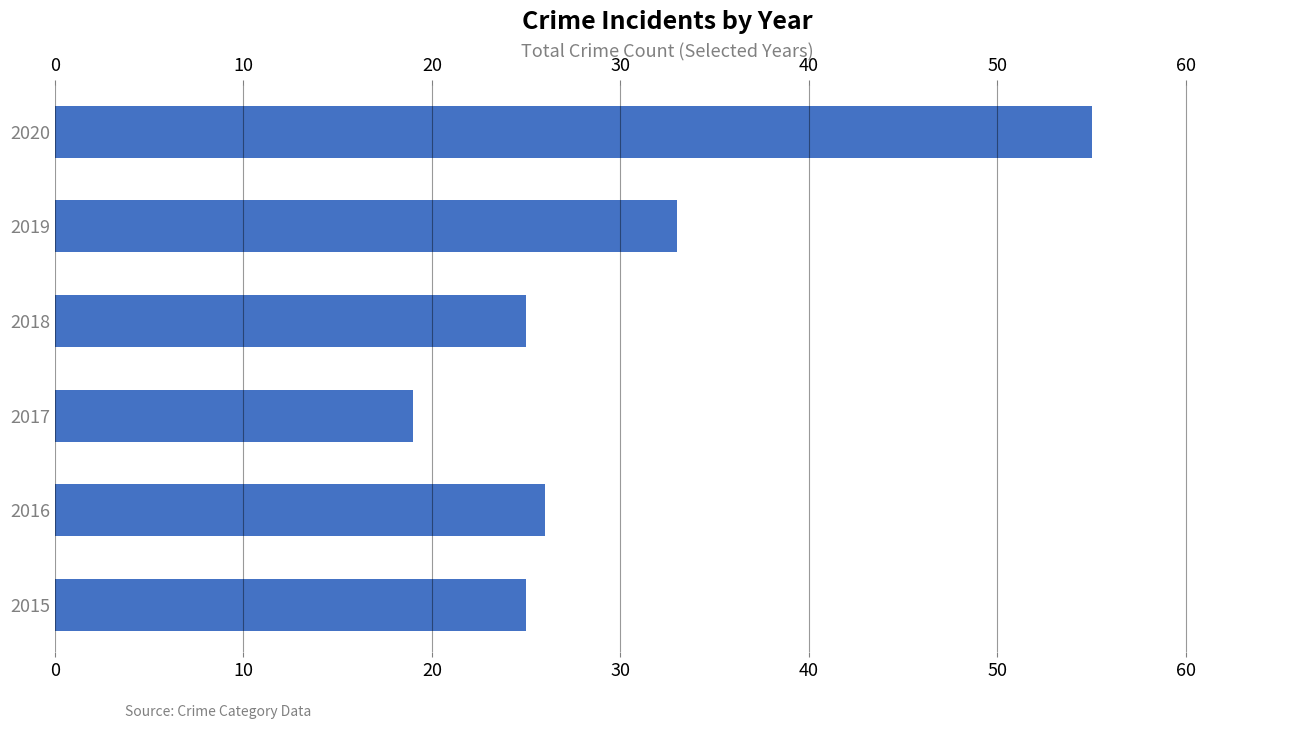

What is the sum of all values?

183